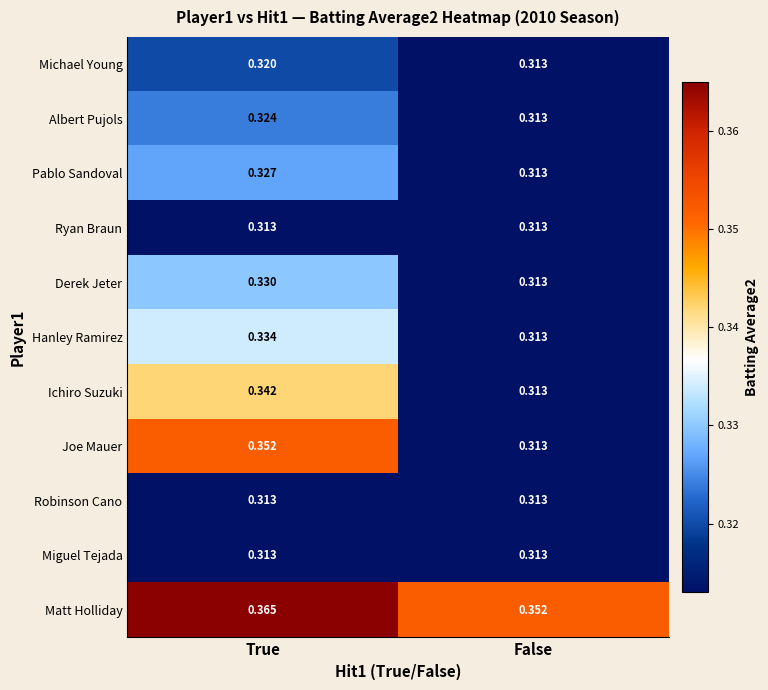

List the labels in order of Derek Jeter value, smallest first.

False, True